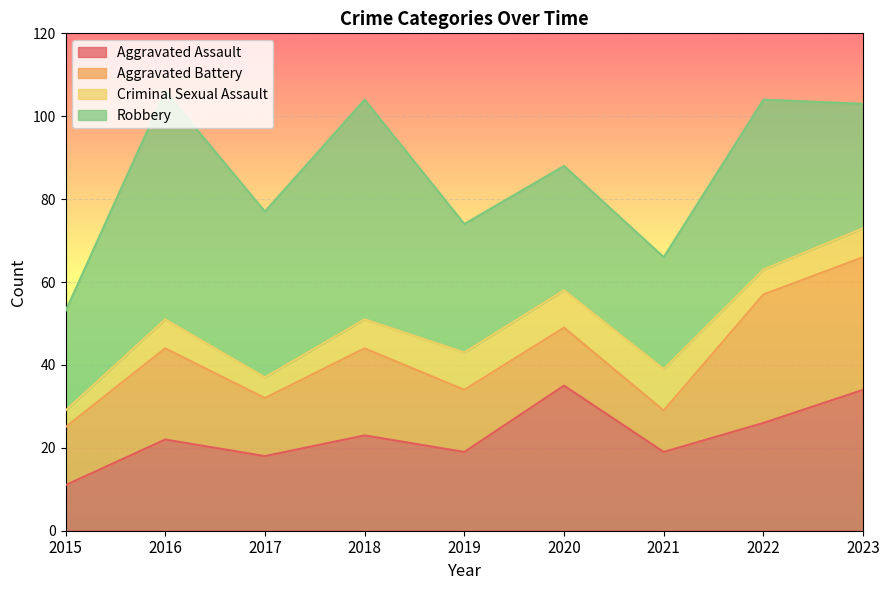

Reading right to left, list all the values displayed in this chart.

Aggravated Assault: 34	26	19	35	19	23	18	22	11
Aggravated Battery: 32	31	10	14	15	21	14	22	14
Criminal Sexual Assault: 7	6	10	9	9	7	5	7	4
Robbery: 30	41	27	30	31	53	40	55	24